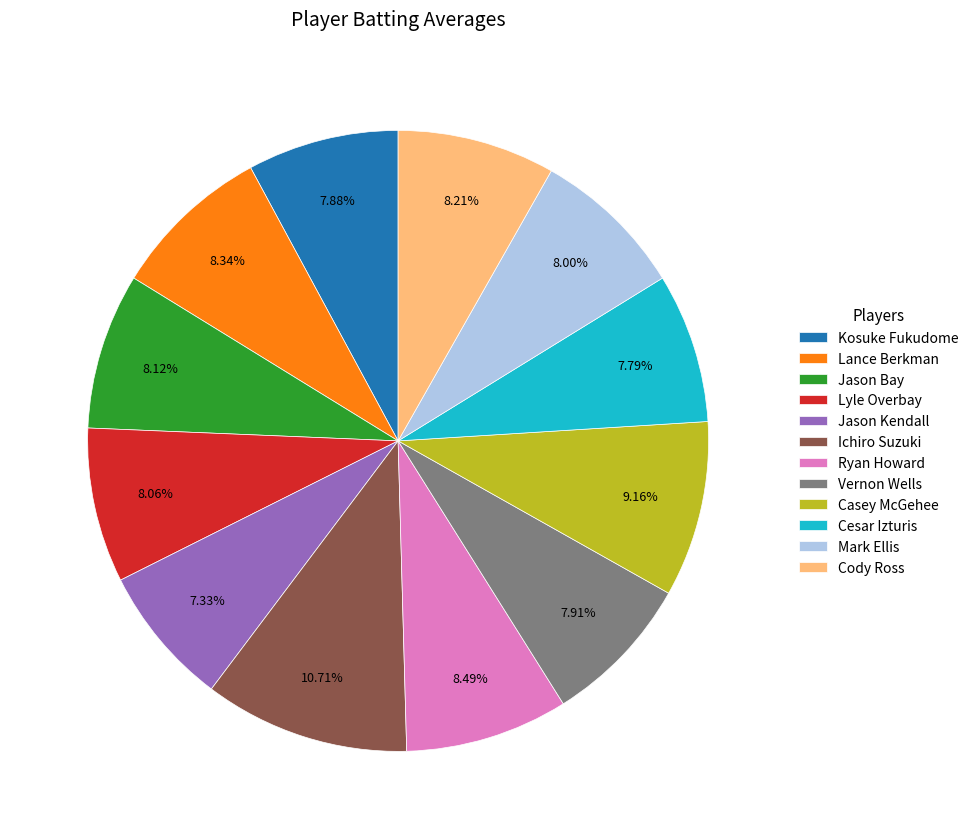

Is the sum of Lyle Overbay and Vernon Wells greater than half?

No